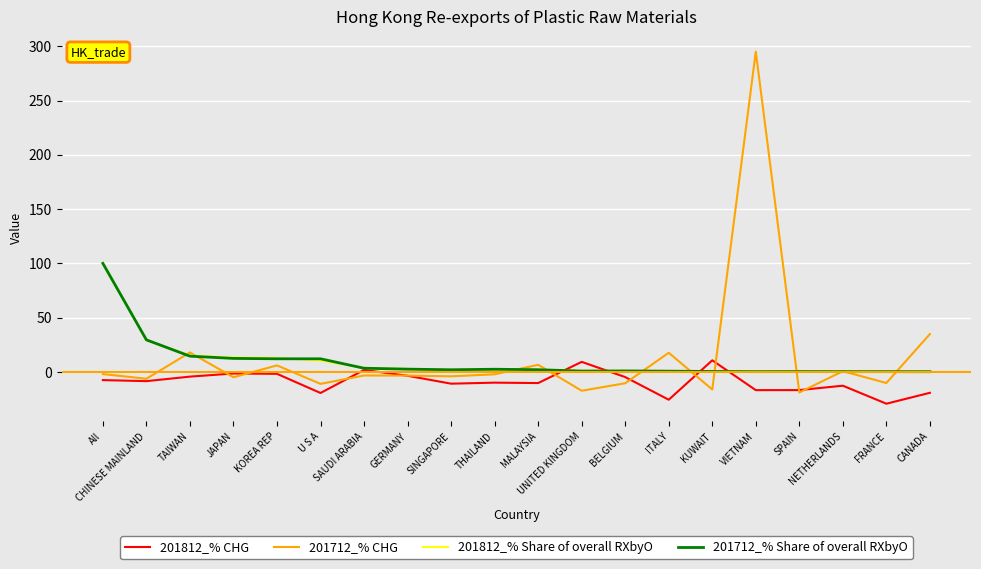

What is the sum of the 201712_% CHG values at VIETNAM and BELGIUM?

284.6